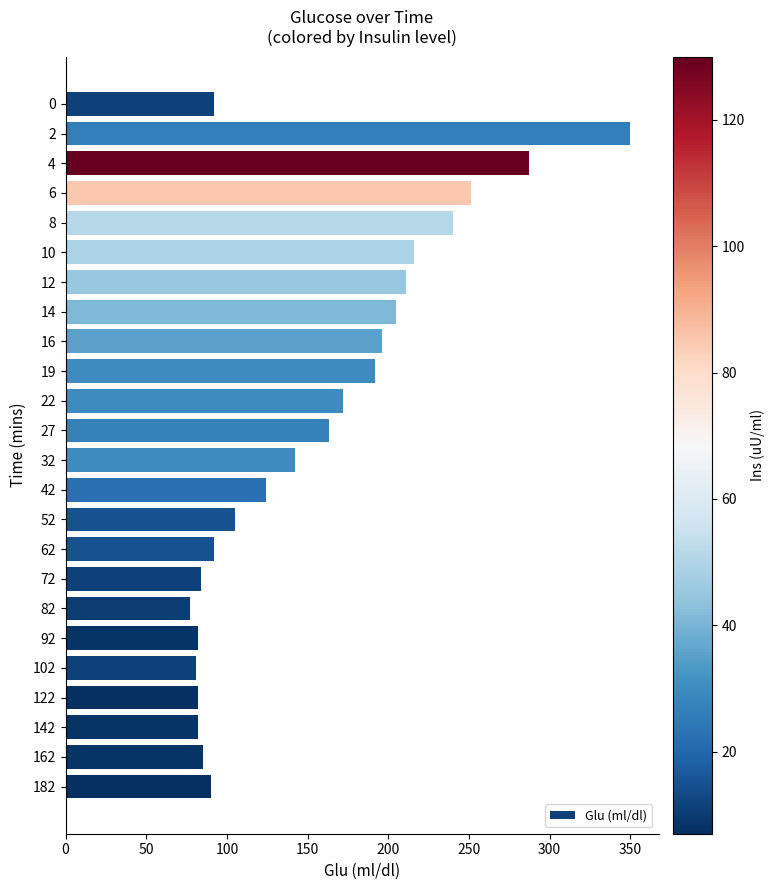

What value does the data have at 72?

84